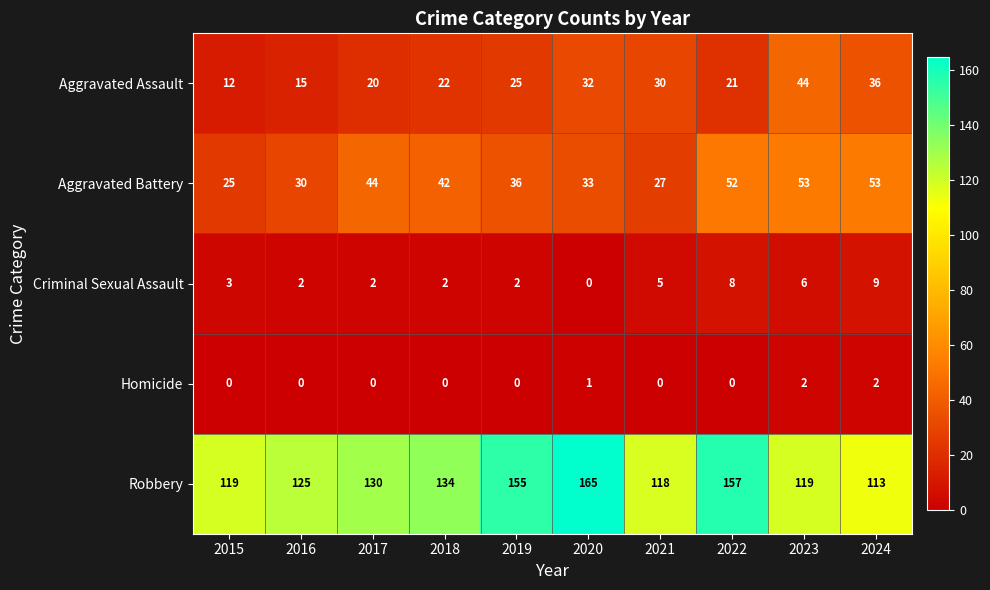

The value of Criminal Sexual Assault at 2024 is 14. True or false?

False